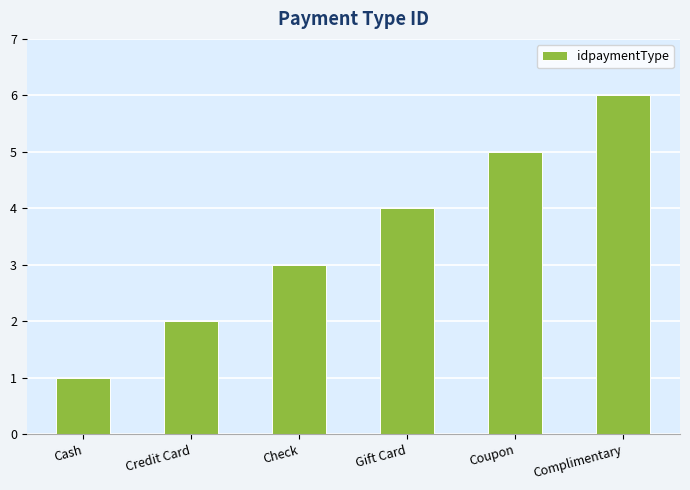

Read the value at Complimentary.

6